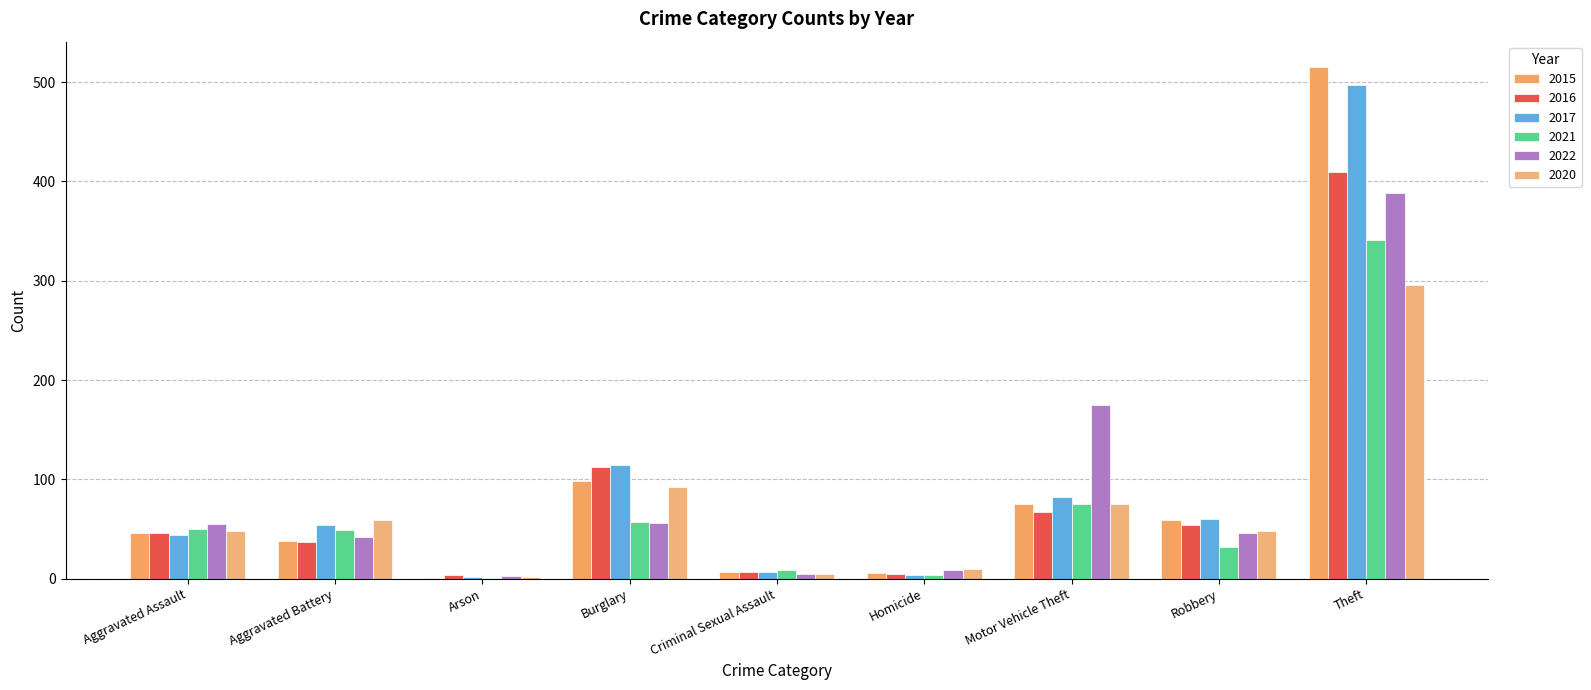

At which category is the sum across all series the highest?

Theft